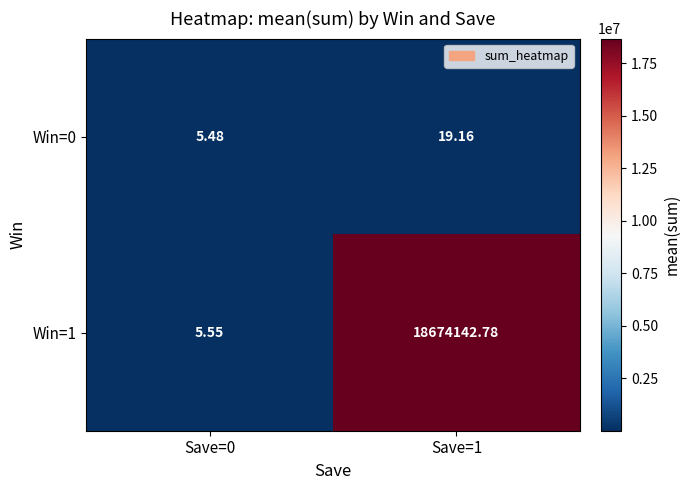

Is the value of Win=0 at Save=1 greater than the value of Win=1 at Save=0?

Yes